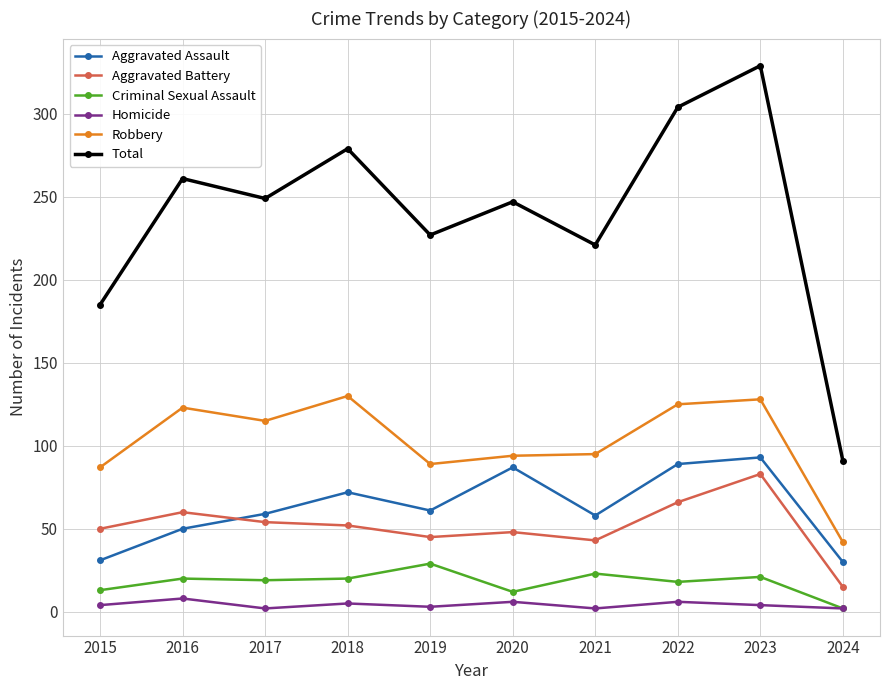

What is the difference between the highest and lowest values at 2023?

325